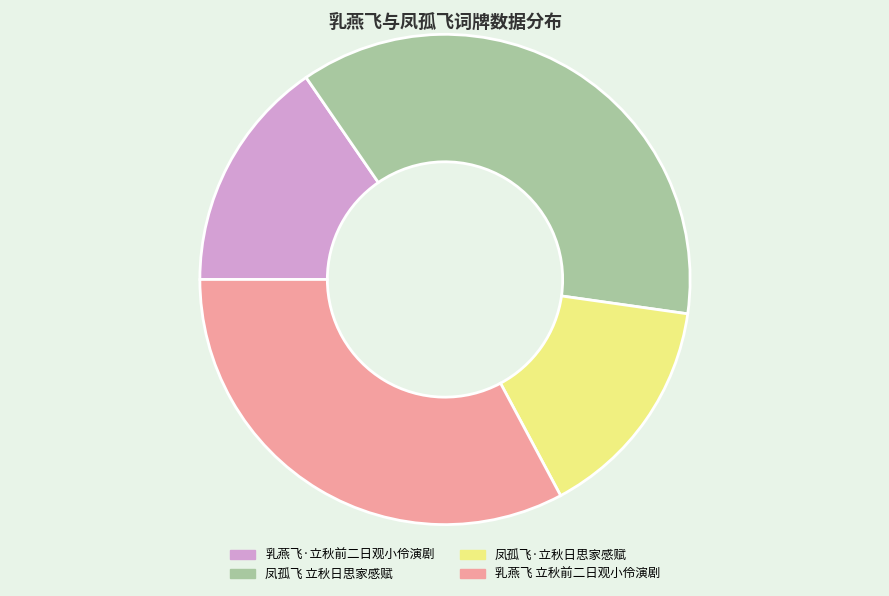

Which category has the biggest portion of the pie?

凤孤飞 立秋日思家感赋